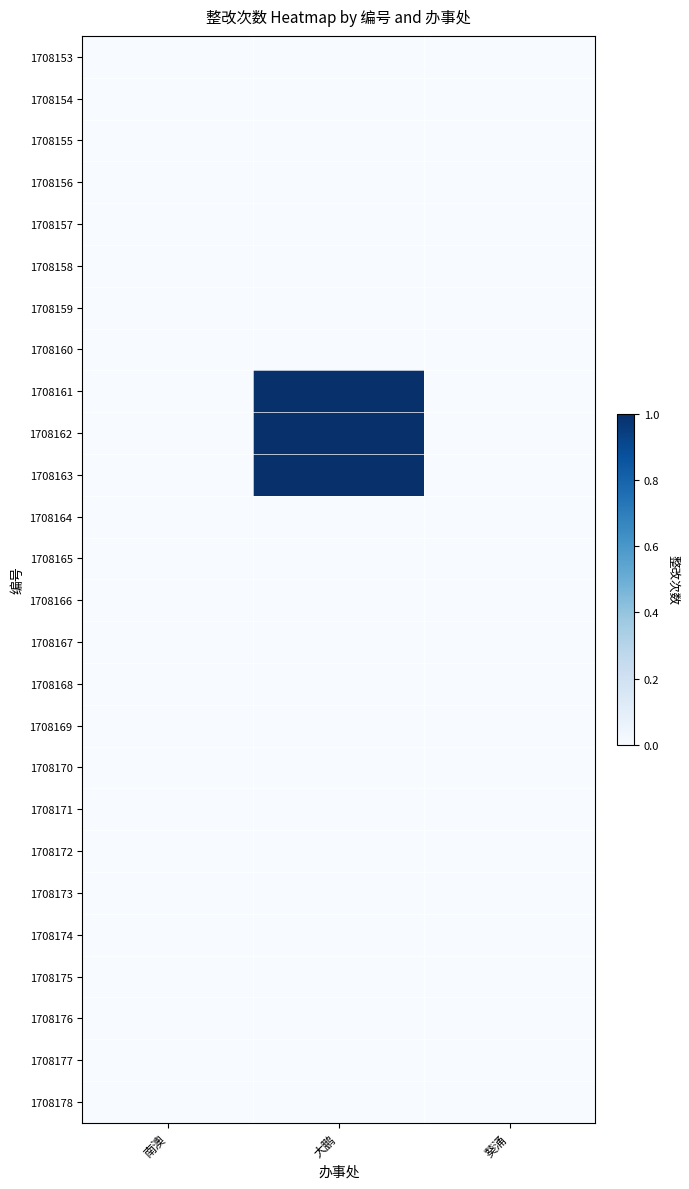

Reading left to right, transcribe all the data shown in this chart.

1708153: 南澳=0	大鹏=0	葵涌=0
1708154: 南澳=0	大鹏=0	葵涌=0
1708155: 南澳=0	大鹏=0	葵涌=0
1708156: 南澳=0	大鹏=0	葵涌=0
1708157: 南澳=0	大鹏=0	葵涌=0
1708158: 南澳=0	大鹏=0	葵涌=0
1708159: 南澳=0	大鹏=0	葵涌=0
1708160: 南澳=0	大鹏=0	葵涌=0
1708161: 南澳=0	大鹏=1	葵涌=0
1708162: 南澳=0	大鹏=1	葵涌=0
1708163: 南澳=0	大鹏=1	葵涌=0
1708164: 南澳=0	大鹏=0	葵涌=0
1708165: 南澳=0	大鹏=0	葵涌=0
1708166: 南澳=0	大鹏=0	葵涌=0
1708167: 南澳=0	大鹏=0	葵涌=0
1708168: 南澳=0	大鹏=0	葵涌=0
1708169: 南澳=0	大鹏=0	葵涌=0
1708170: 南澳=0	大鹏=0	葵涌=0
1708171: 南澳=0	大鹏=0	葵涌=0
1708172: 南澳=0	大鹏=0	葵涌=0
1708173: 南澳=0	大鹏=0	葵涌=0
1708174: 南澳=0	大鹏=0	葵涌=0
1708175: 南澳=0	大鹏=0	葵涌=0
1708176: 南澳=0	大鹏=0	葵涌=0
1708177: 南澳=0	大鹏=0	葵涌=0
1708178: 南澳=0	大鹏=0	葵涌=0